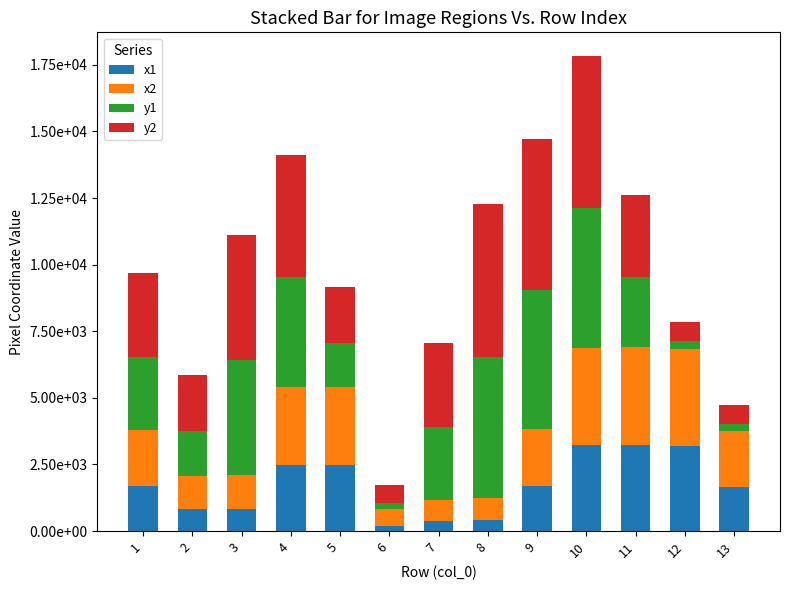

List the series in order of their overall mean, lowest first.

x1, x2, y1, y2